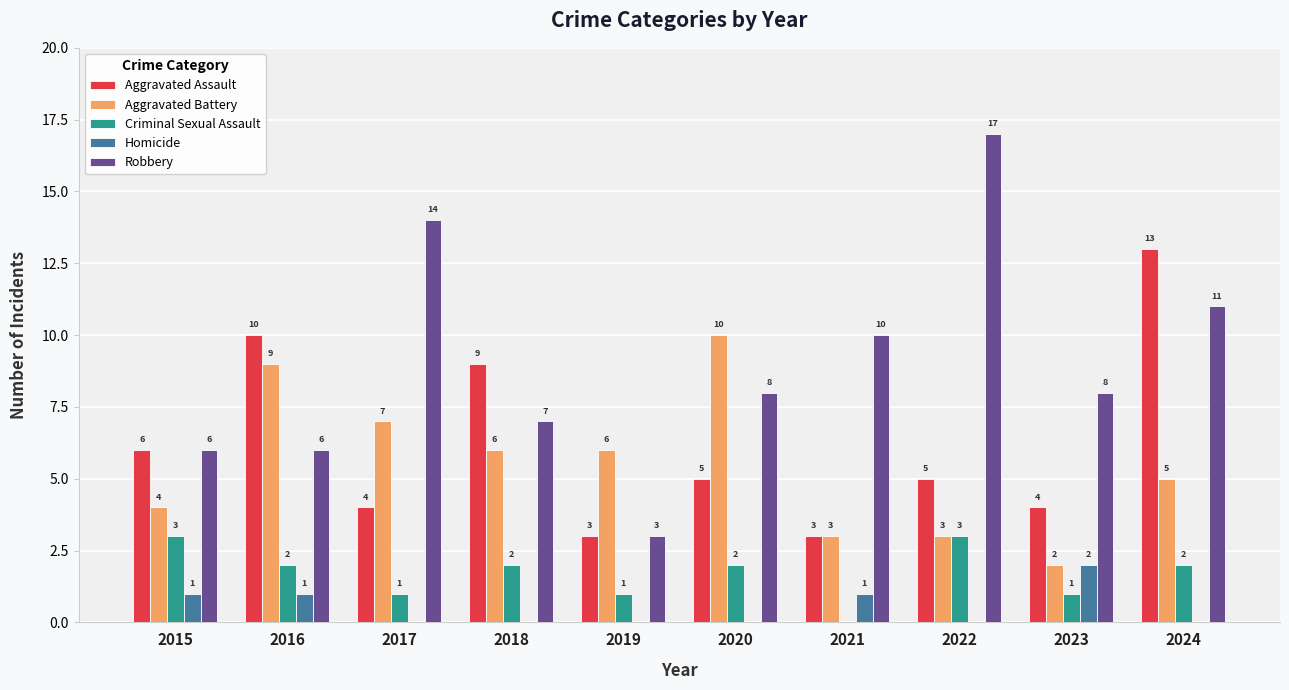

At which label does Aggravated Battery first exceed 6?

2016